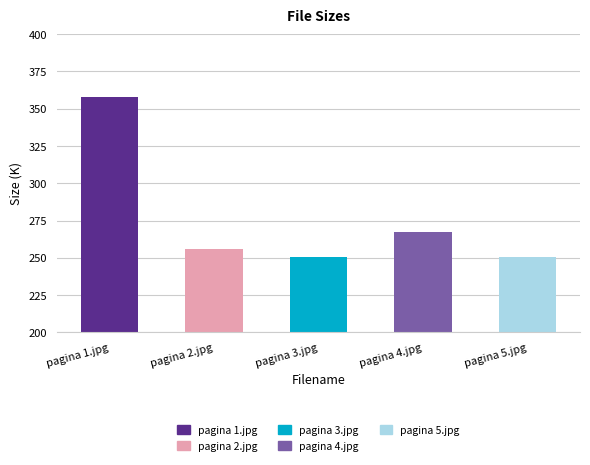

Which category has the highest value across all series?

pagina 1.jpg